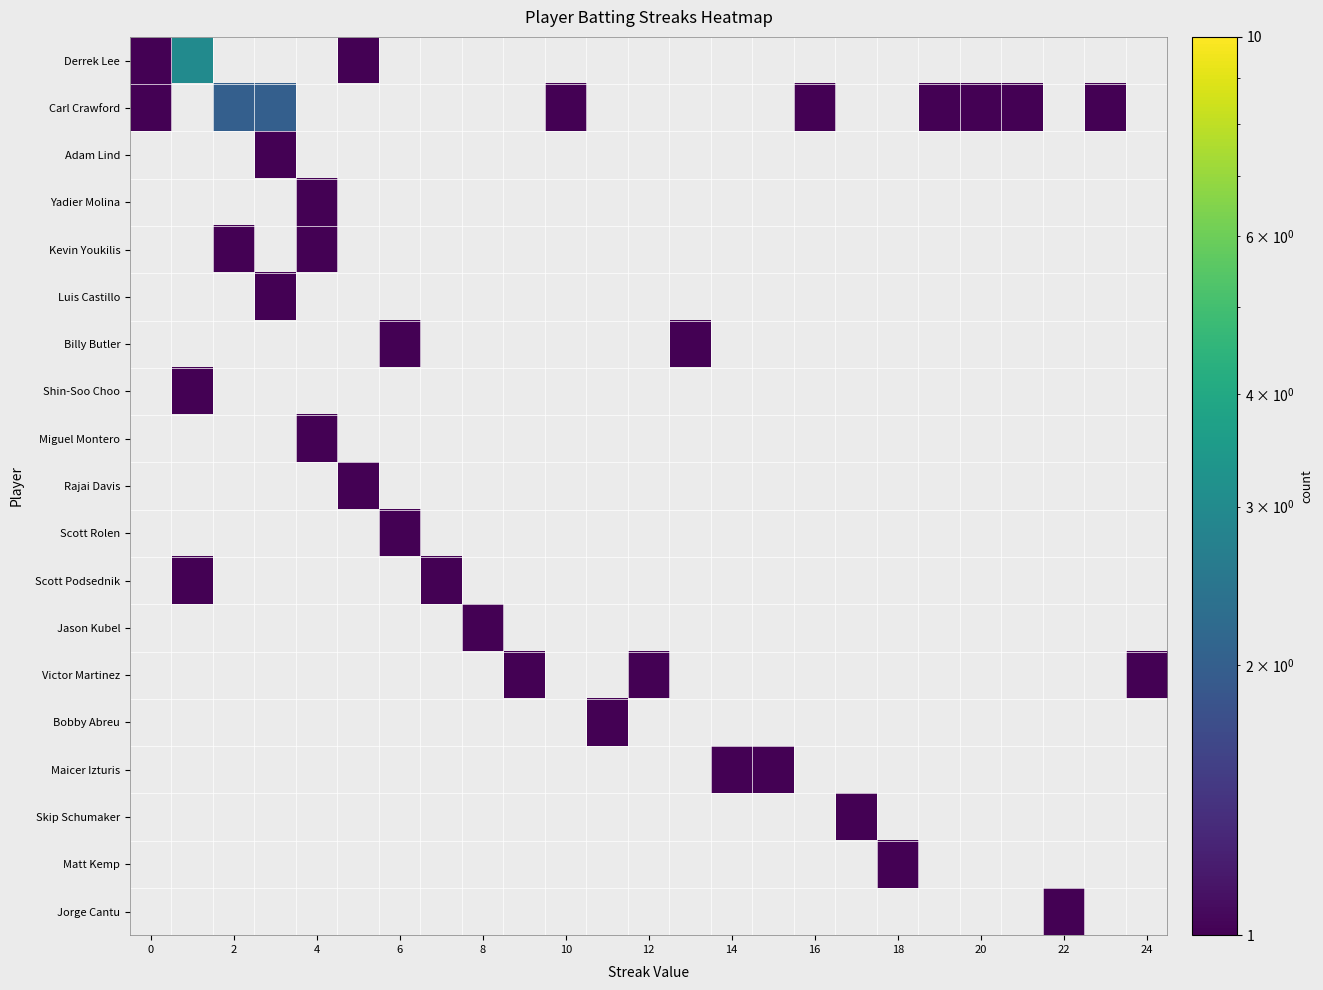

How many positive values does the Scott Podsednik series have?

2